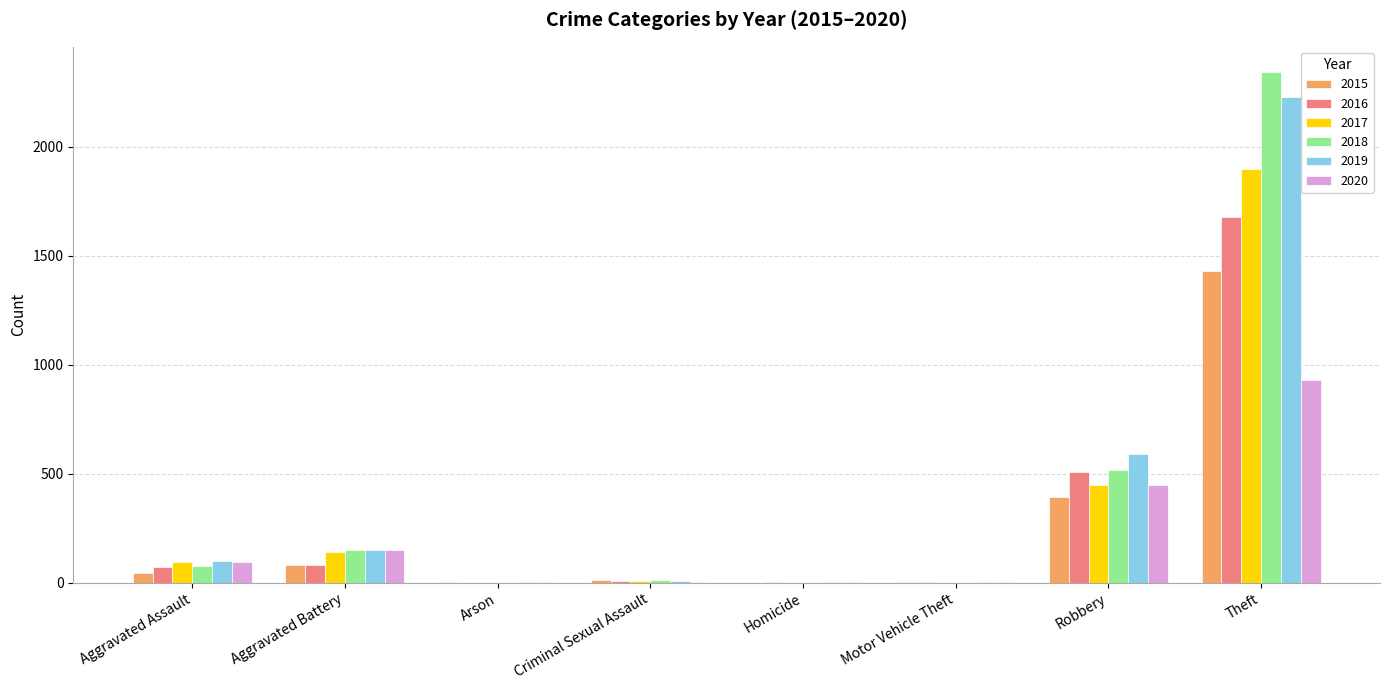

Where is 2020 nearest to the value 465?

Robbery